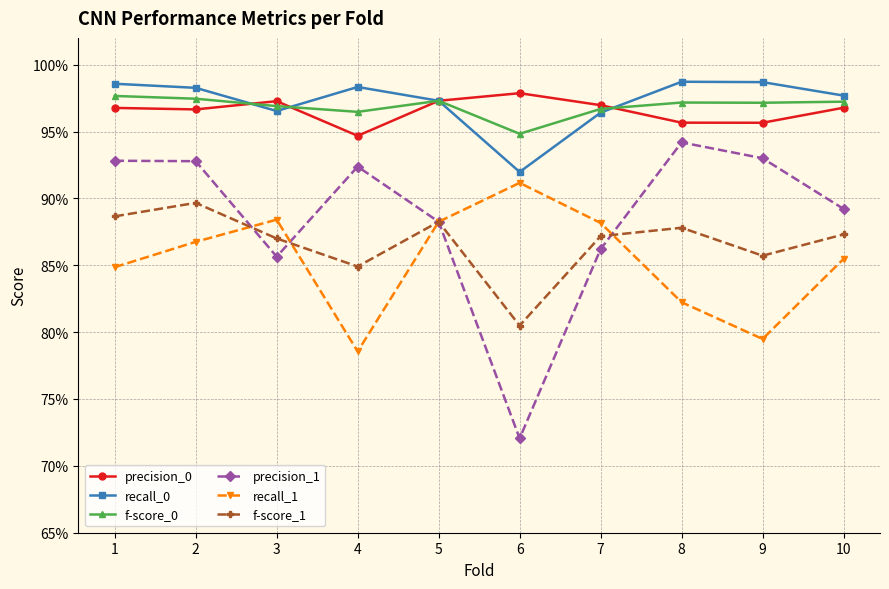

Which series has the widest spread of values?

precision_1